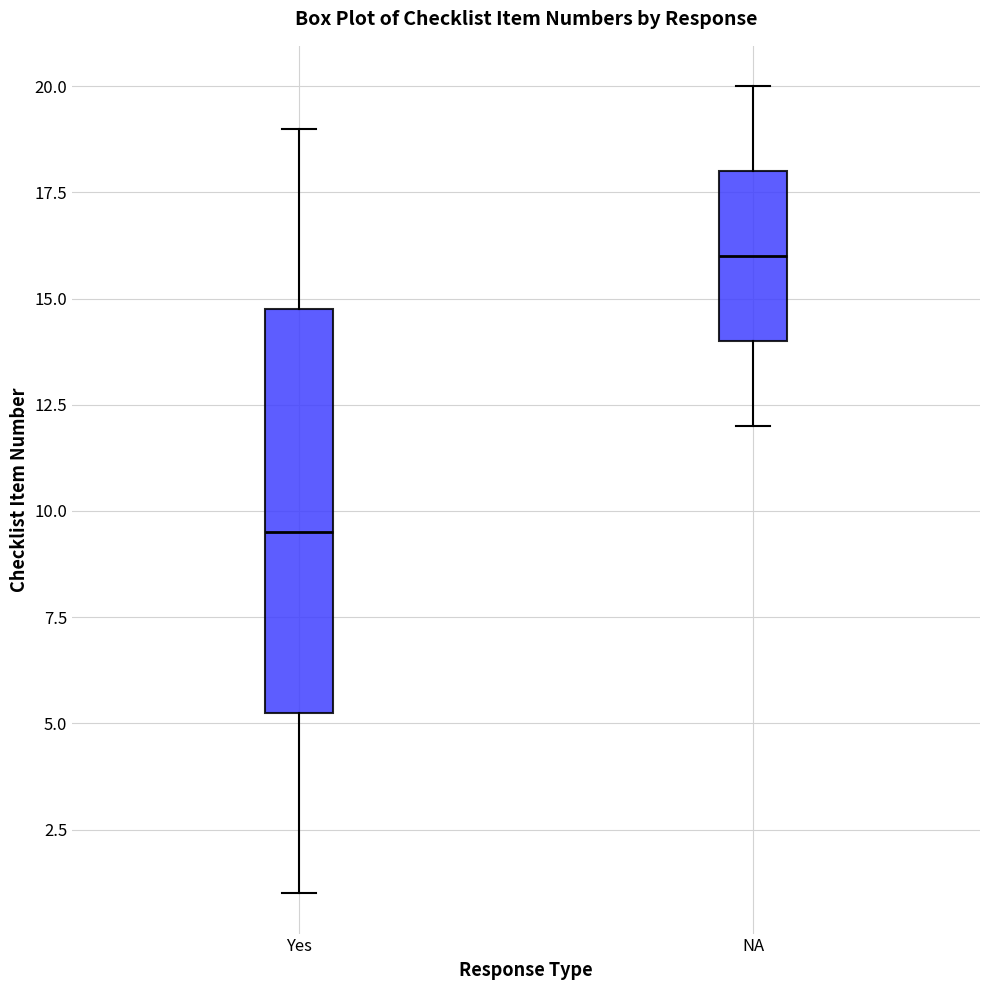

Reading left to right, transcribe this box plot: for each box, give where its median line is, the range the box spans, and where its two whiskers end, as read against the y-axis. The values are not printed on the chart, so give them approximately, as read against the axis.

Yes: median 9.5, box 5.5 to 15.0, whiskers 1.0 to 19.0
NA: median 16.0, box 14.0 to 18.0, whiskers 12.0 to 20.0